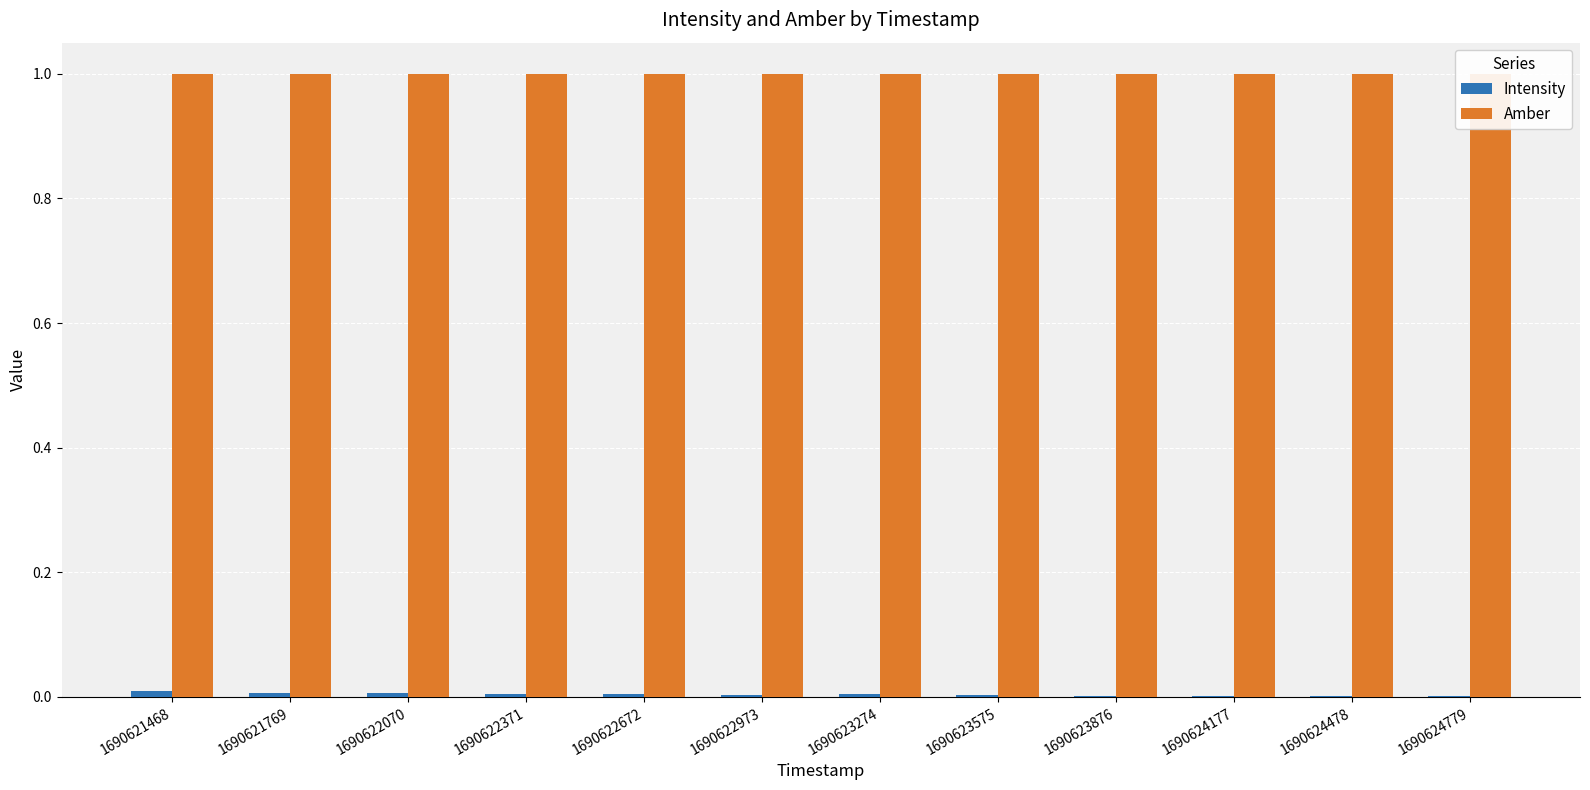

Does the chart contain stacked bars?

No